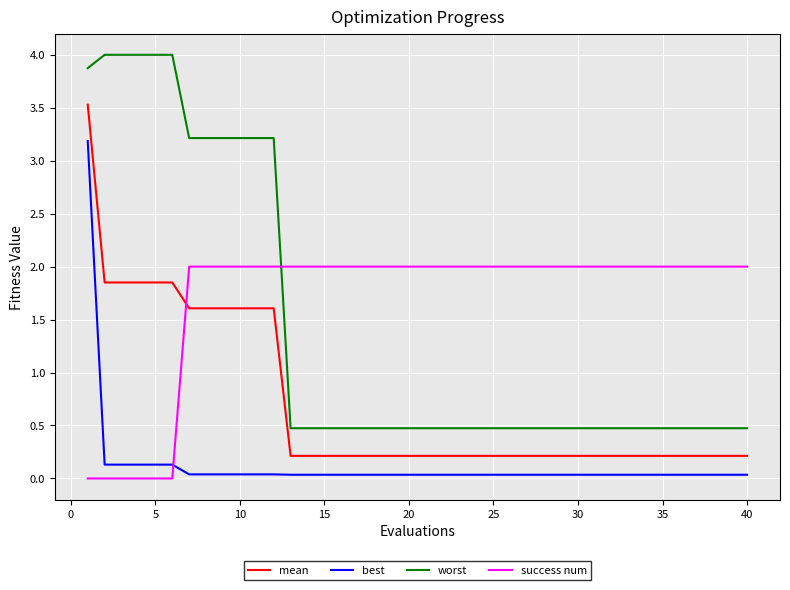

True or false: mean and best intersect in this chart.

False